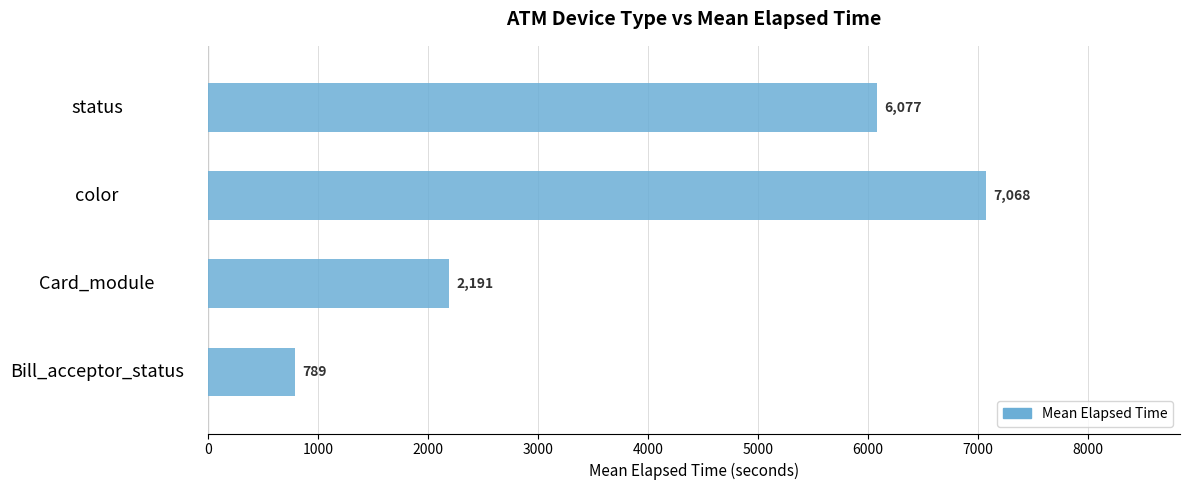

True or false: Mean Elapsed Time has a value of 7068 at color.

True